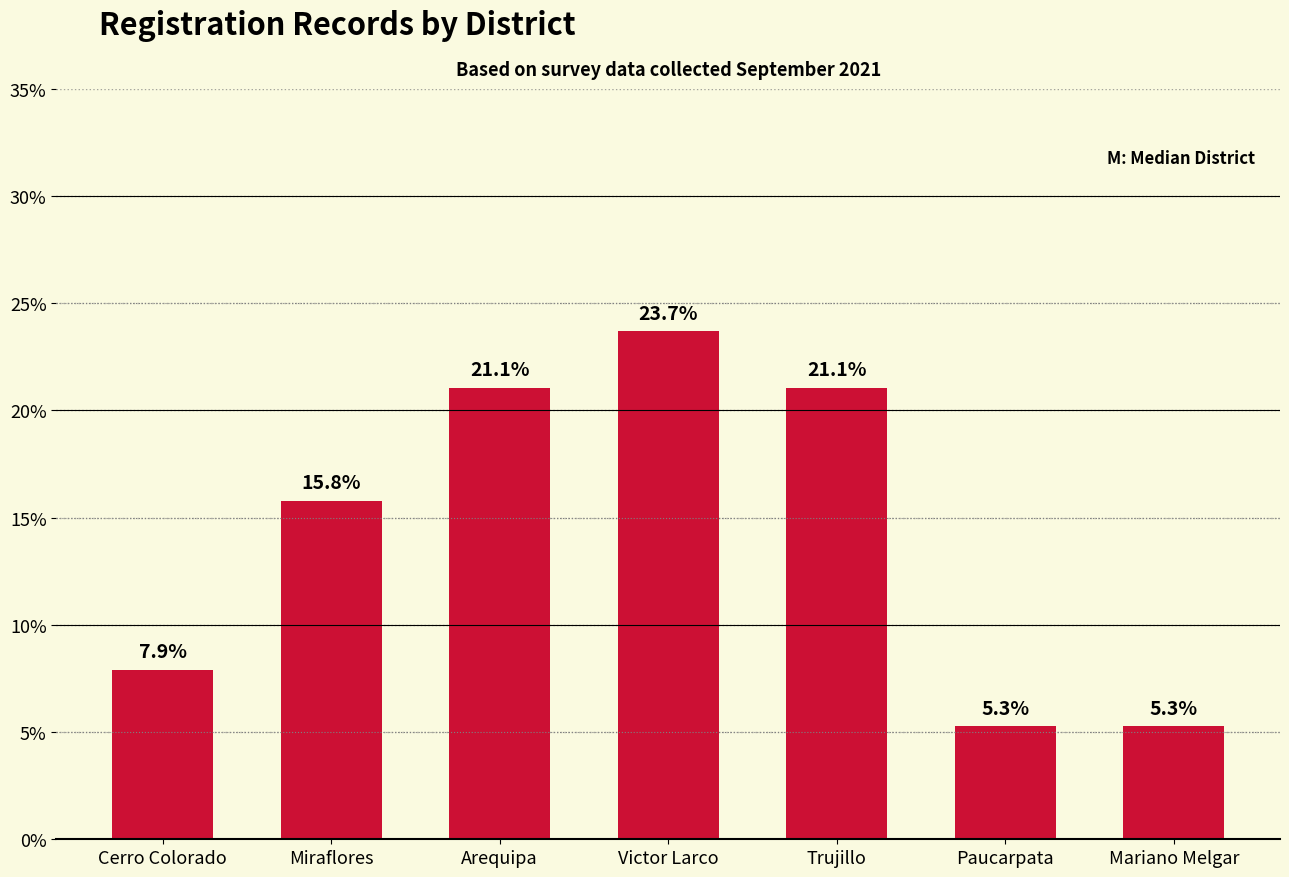

What is the greatest value displayed?

23.7